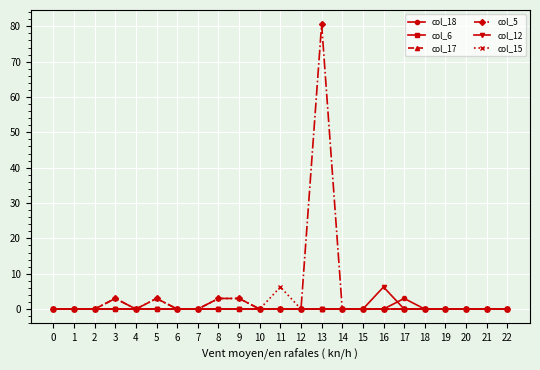

Which category has the highest value in the col_5 series?

13